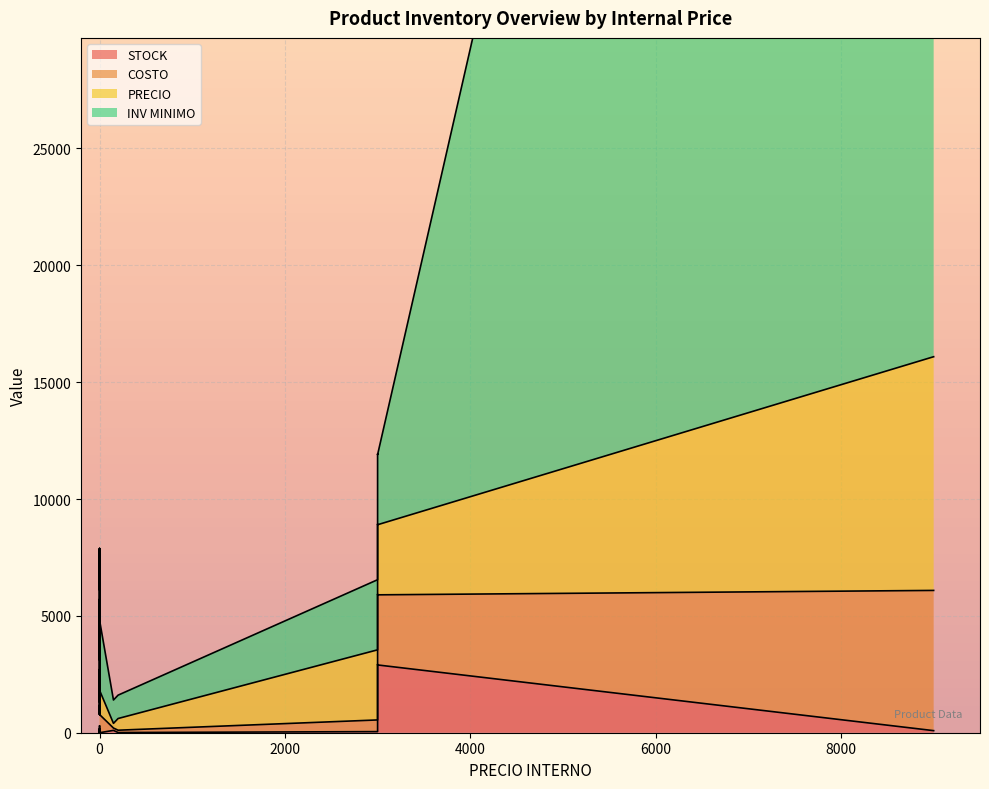

What is the highest value of the STOCK series?

2924.0